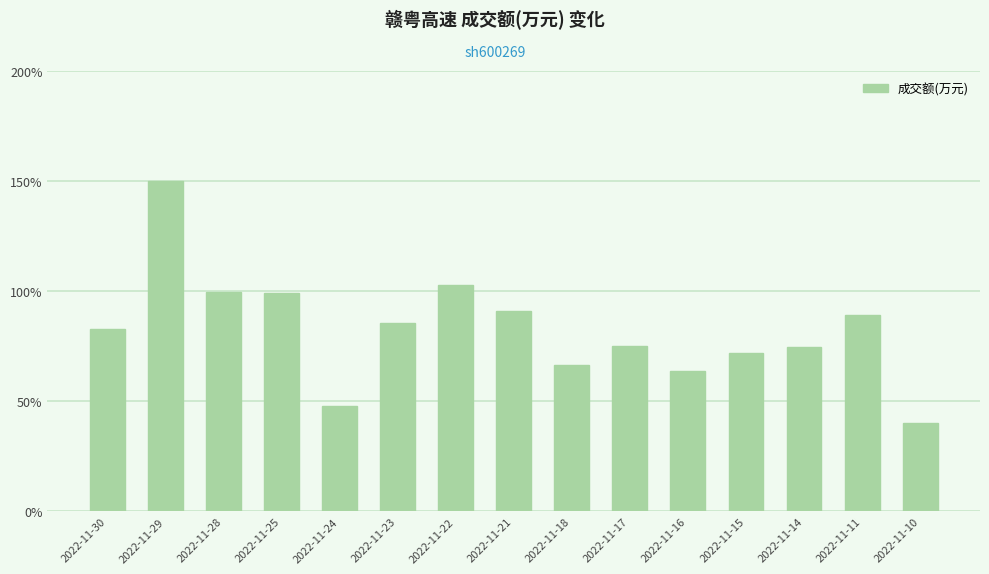

What is the value of the 9th bar from the left?

66.3